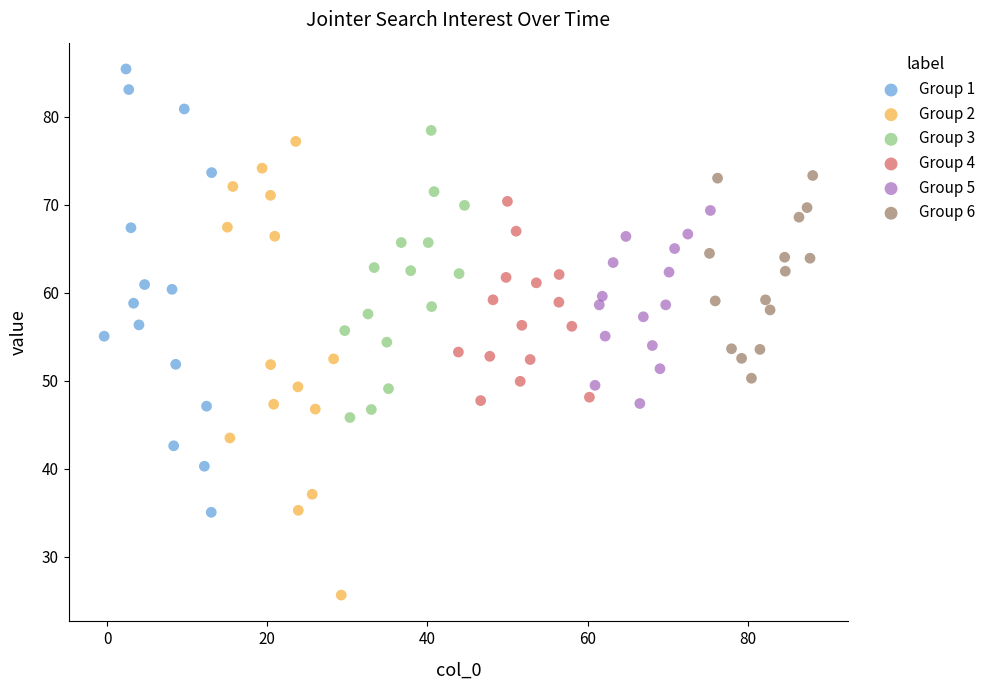

What are all the series names shown in the legend?

Group 1, Group 2, Group 3, Group 4, Group 5, Group 6